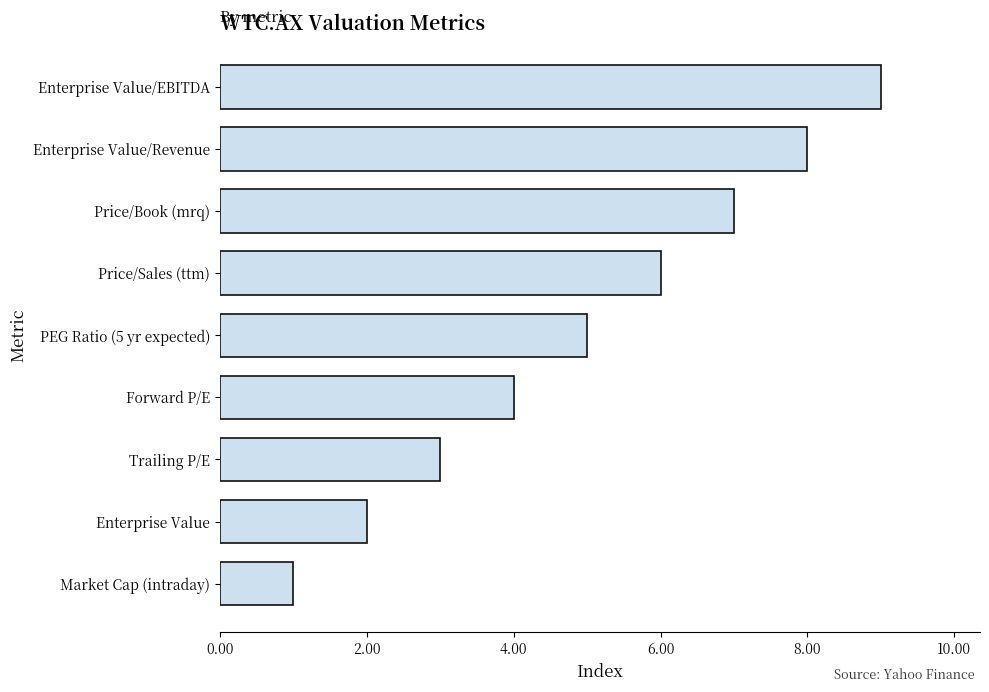

Which category has the highest value across all series?

Enterprise Value/EBITDA